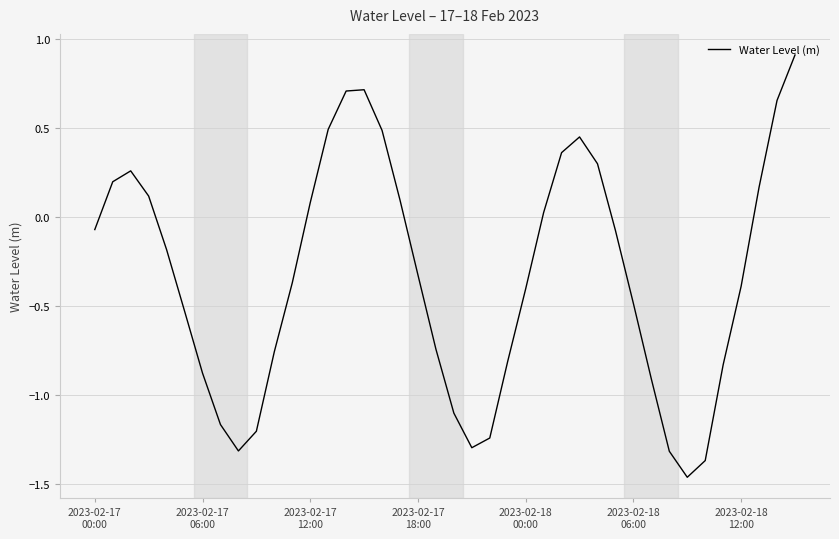

What is the difference between the maximum and minimum values?

2.4